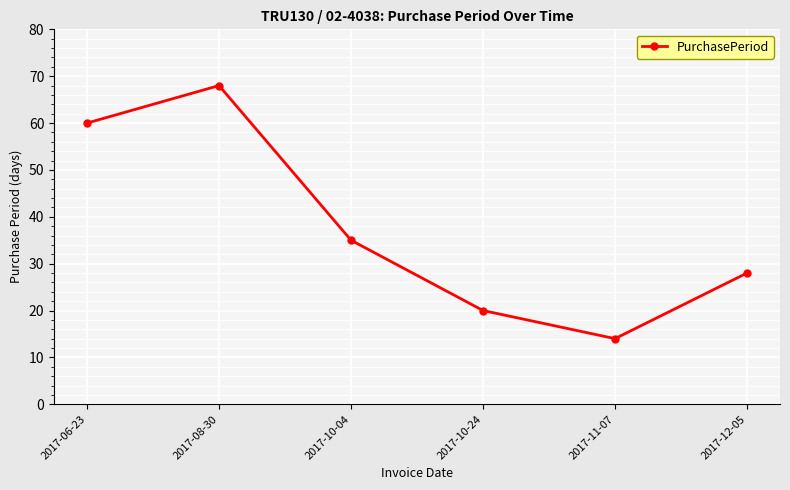

How many points are lower than both their immediate neighbors (excluding endpoints)?

1